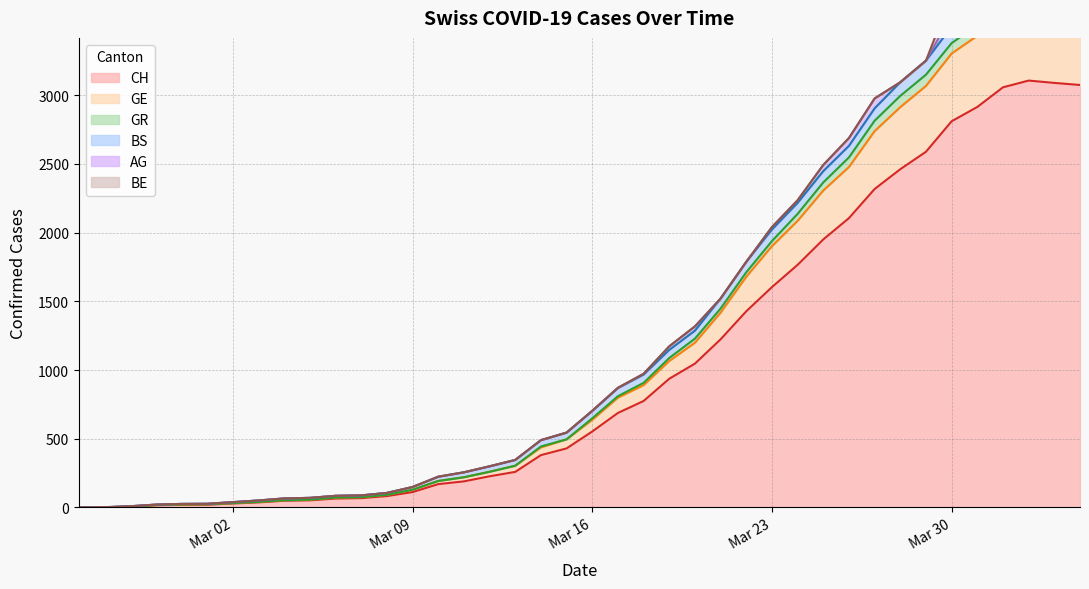

How many data points in GR are above 638?

19